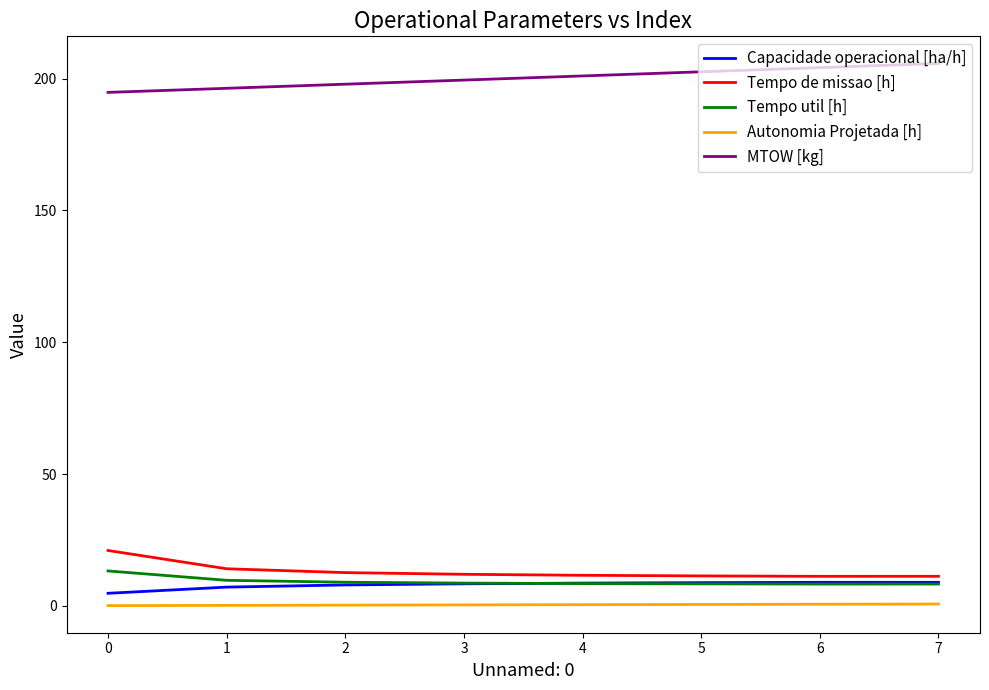

The value of MTOW [kg] at 7 is 103.8. True or false?

False